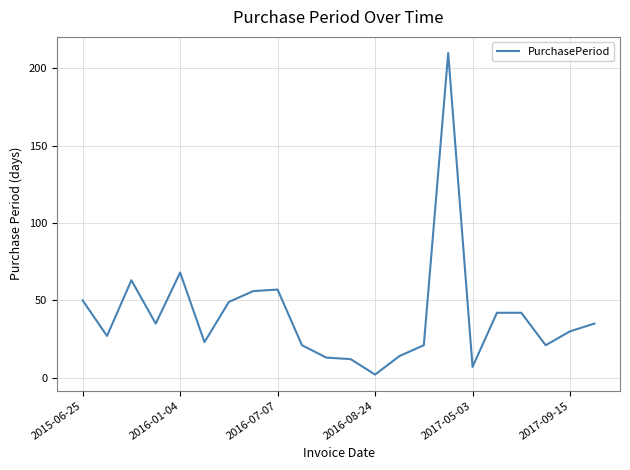

What is the maximum value shown in the chart?

210